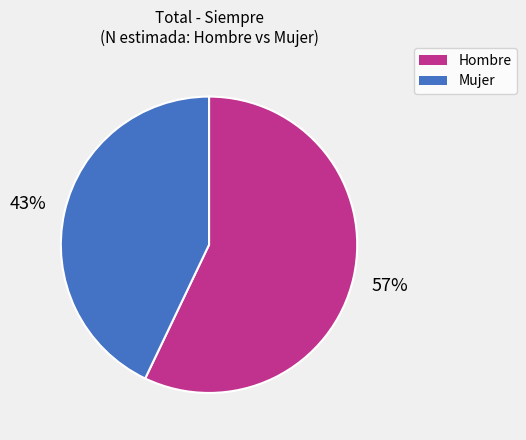

Is it true that Hombre is 66% of the pie?

False